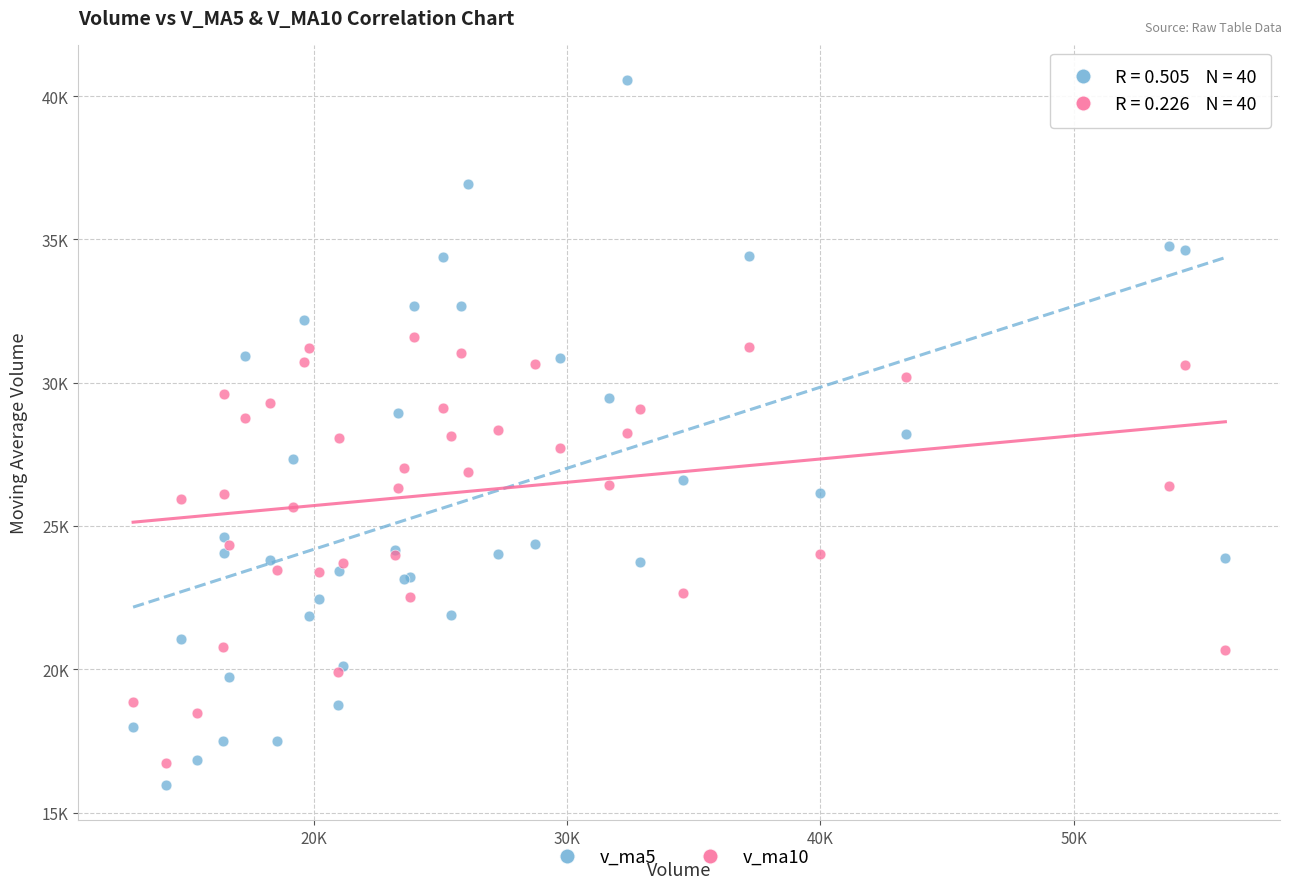

What are all the series names shown in the legend?

v_ma5, v_ma10